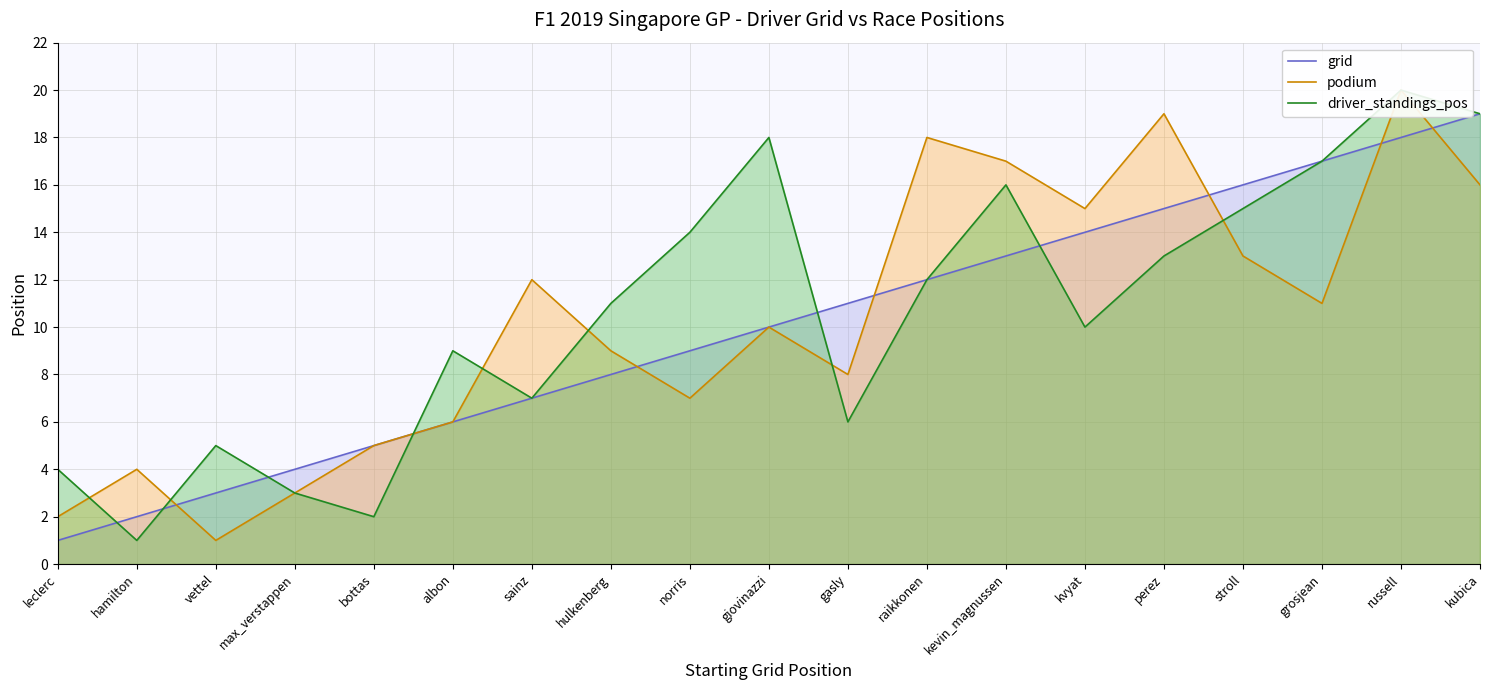

Does the chart display data point markers on the line(s)?

No